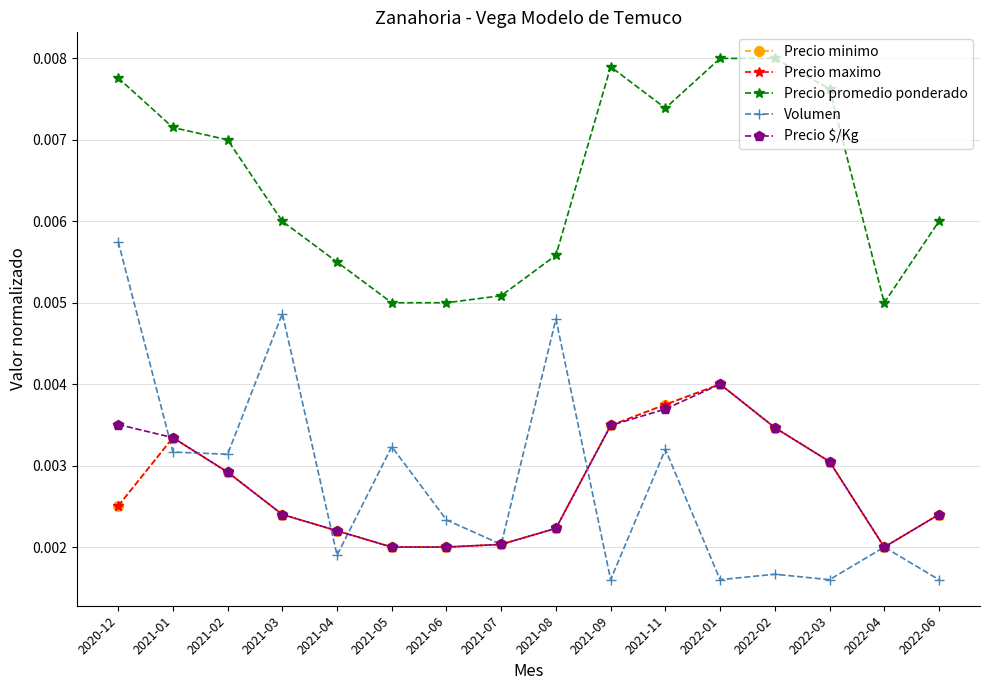

How many lines are shown in the chart?

5